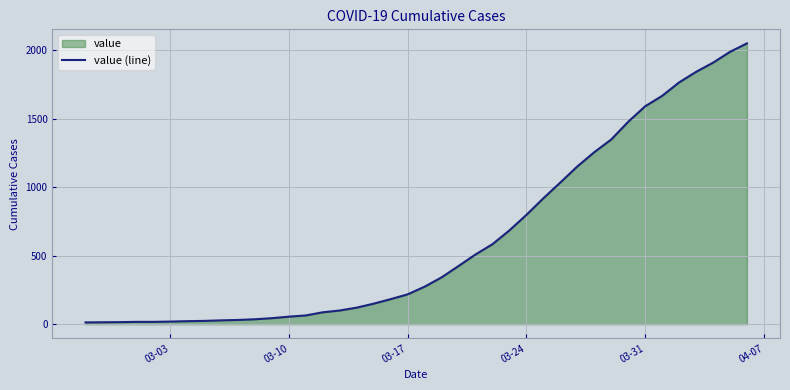

The value at 03-17 is 72. True or false?

False